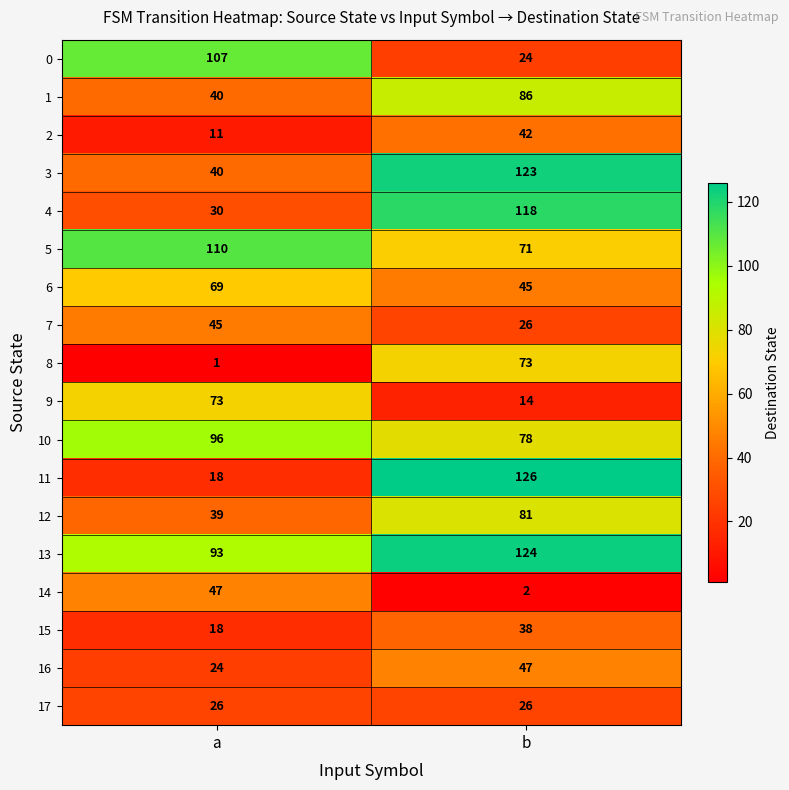

Rank the categories by 6 value from highest to lowest.

a, b